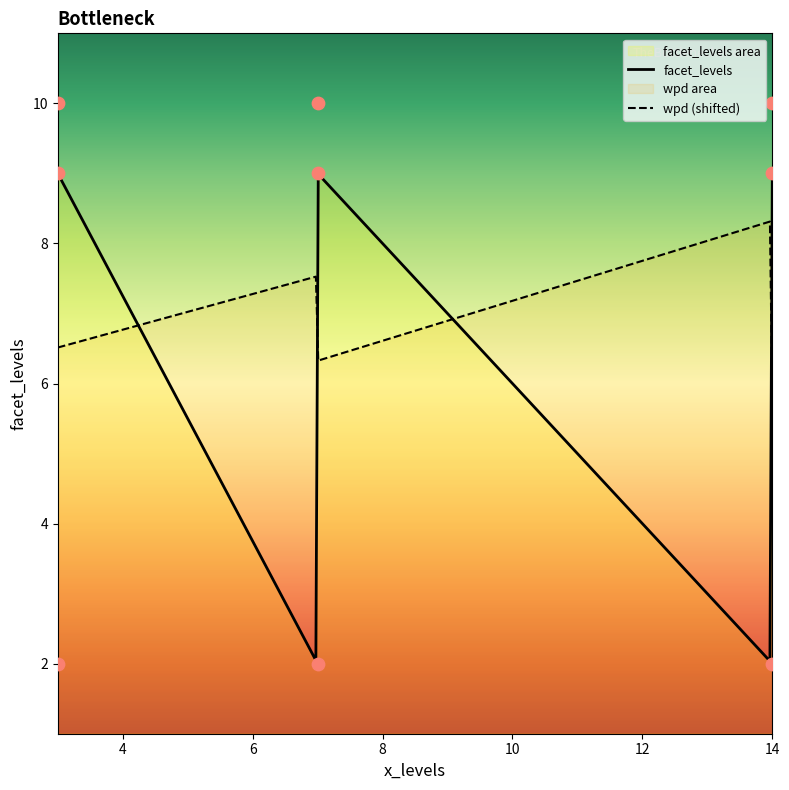

Approximately how many times larger is the value at 3/9 compared to 14/2?

4.5